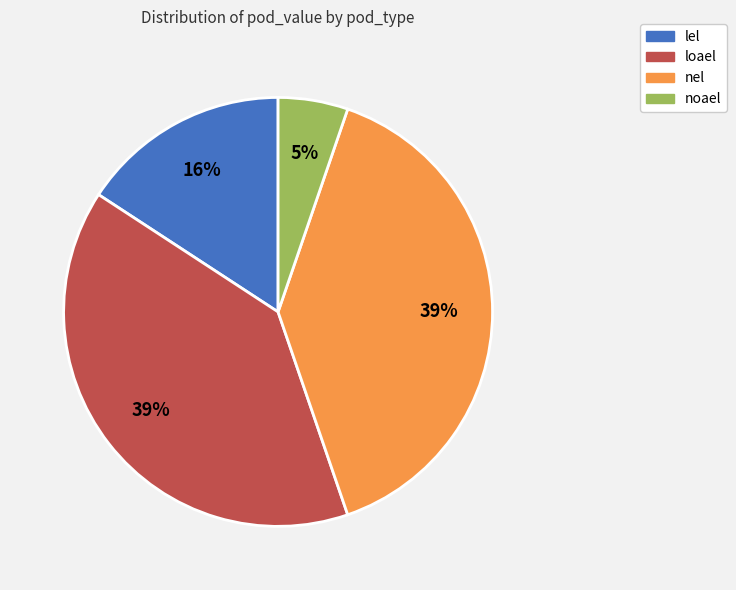

Combined, do lel and loael account for over 50%?

Yes